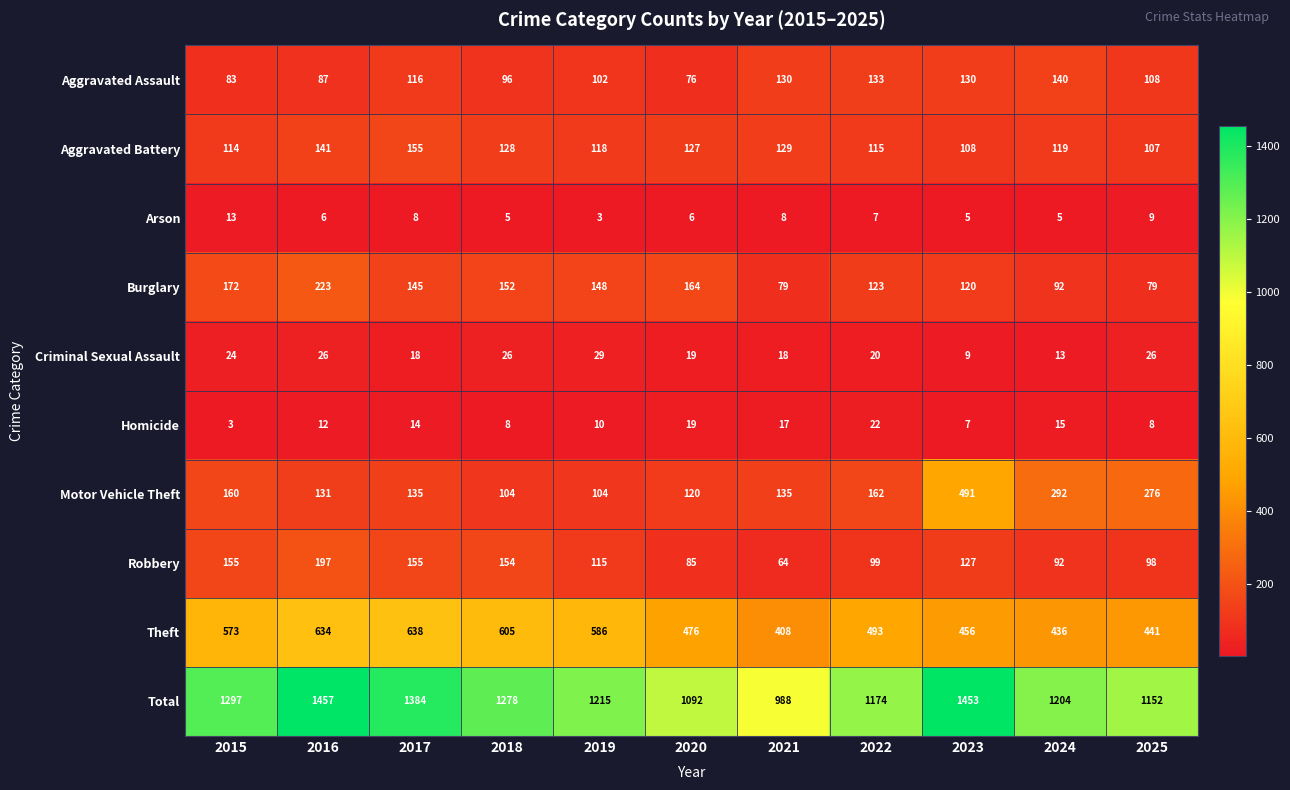

The Aggravated Assault series shows 51 at 2017. True or false?

False